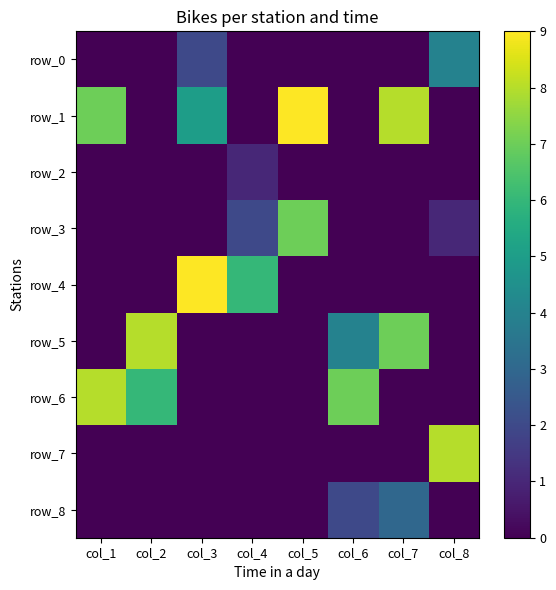

The row_8 series shows 0 at col_8. True or false?

True